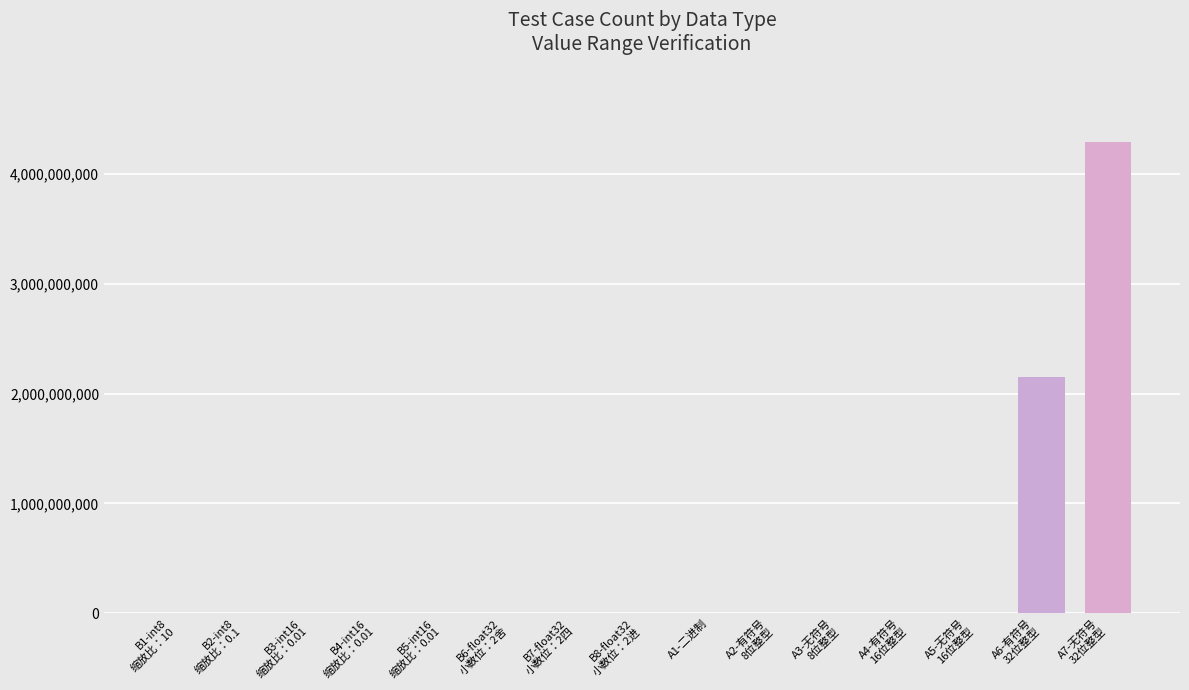

What is the sum of all values?

6442550780.8